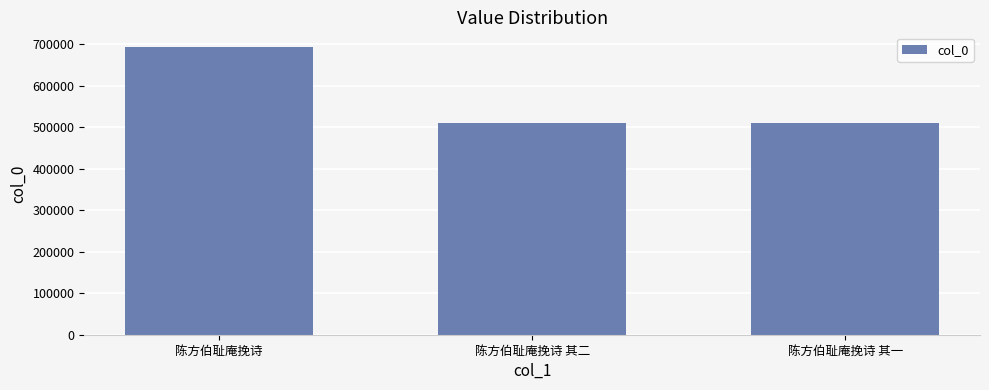

What is the change in value from 陈方伯耻庵挽诗 to 陈方伯耻庵挽诗 其二?

-183504